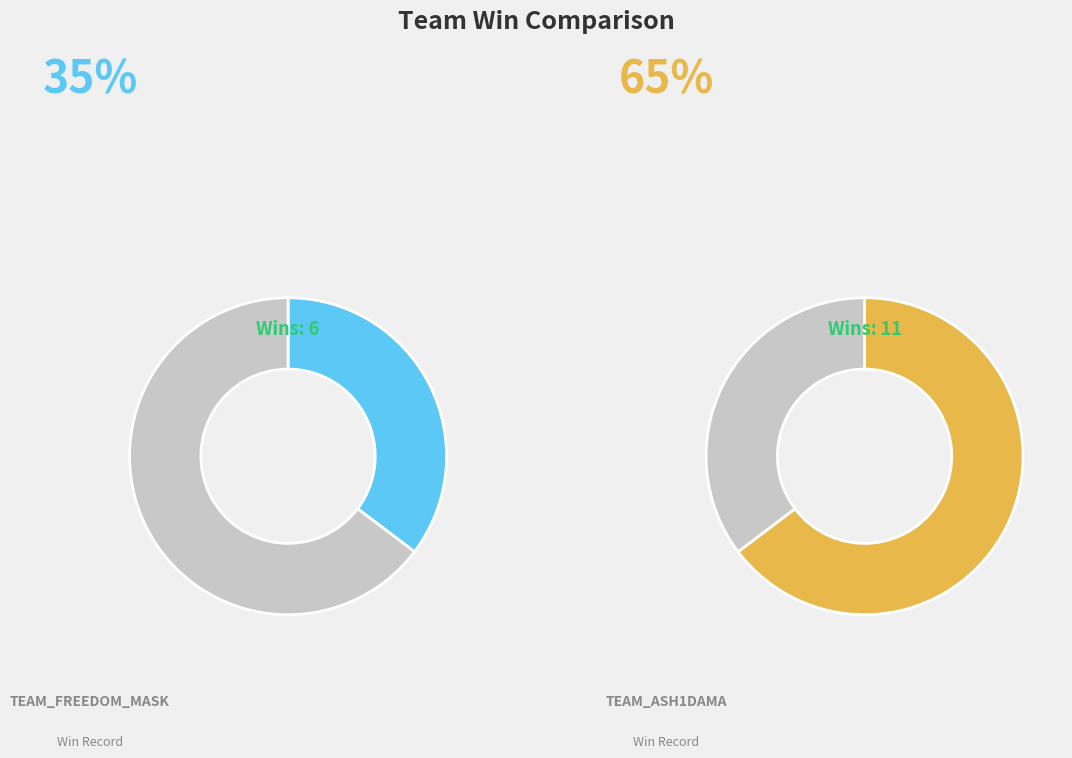

Rank the categories by value from highest to lowest.

team_Ash1dama, team_freeDOM_Mask